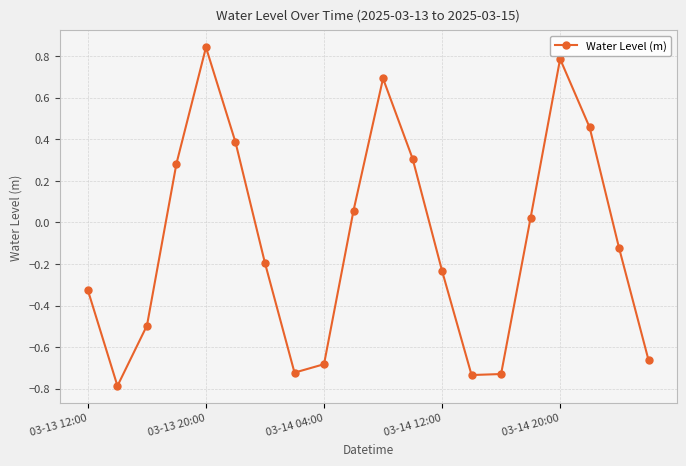

How many lines are shown in the chart?

1